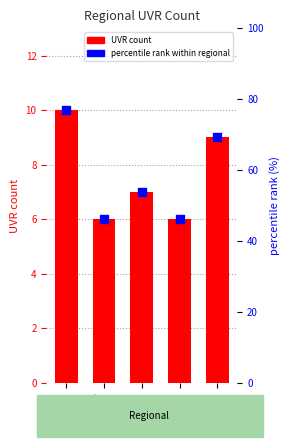

What is the ratio of the value at Gabriel to the value at Larissa?

0.9